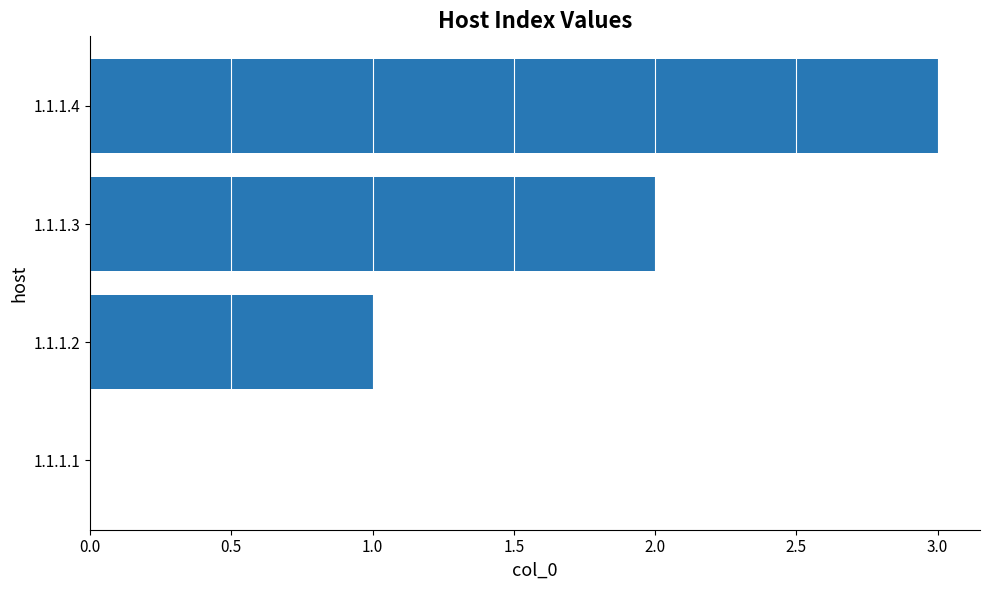

Which category has the highest value across all series?

1.1.1.4